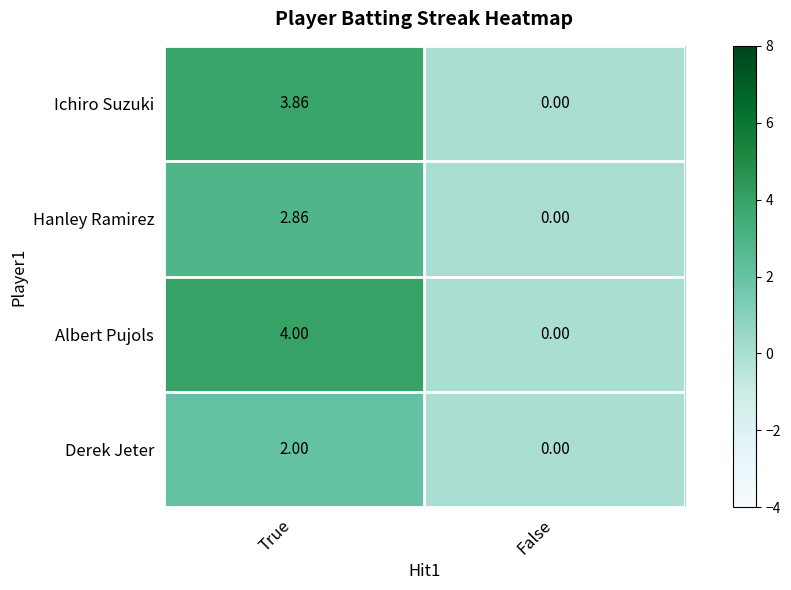

At which category is the sum across all series the highest?

True